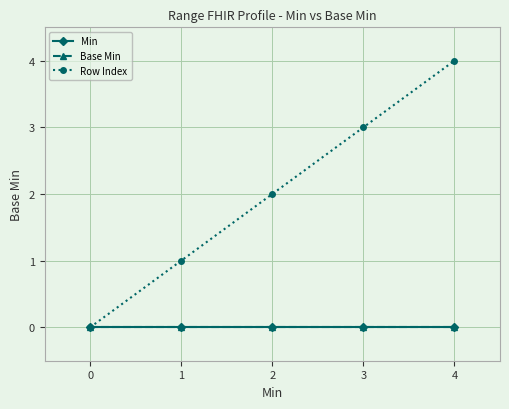

Which series has the largest range (max minus min)?

Row Index